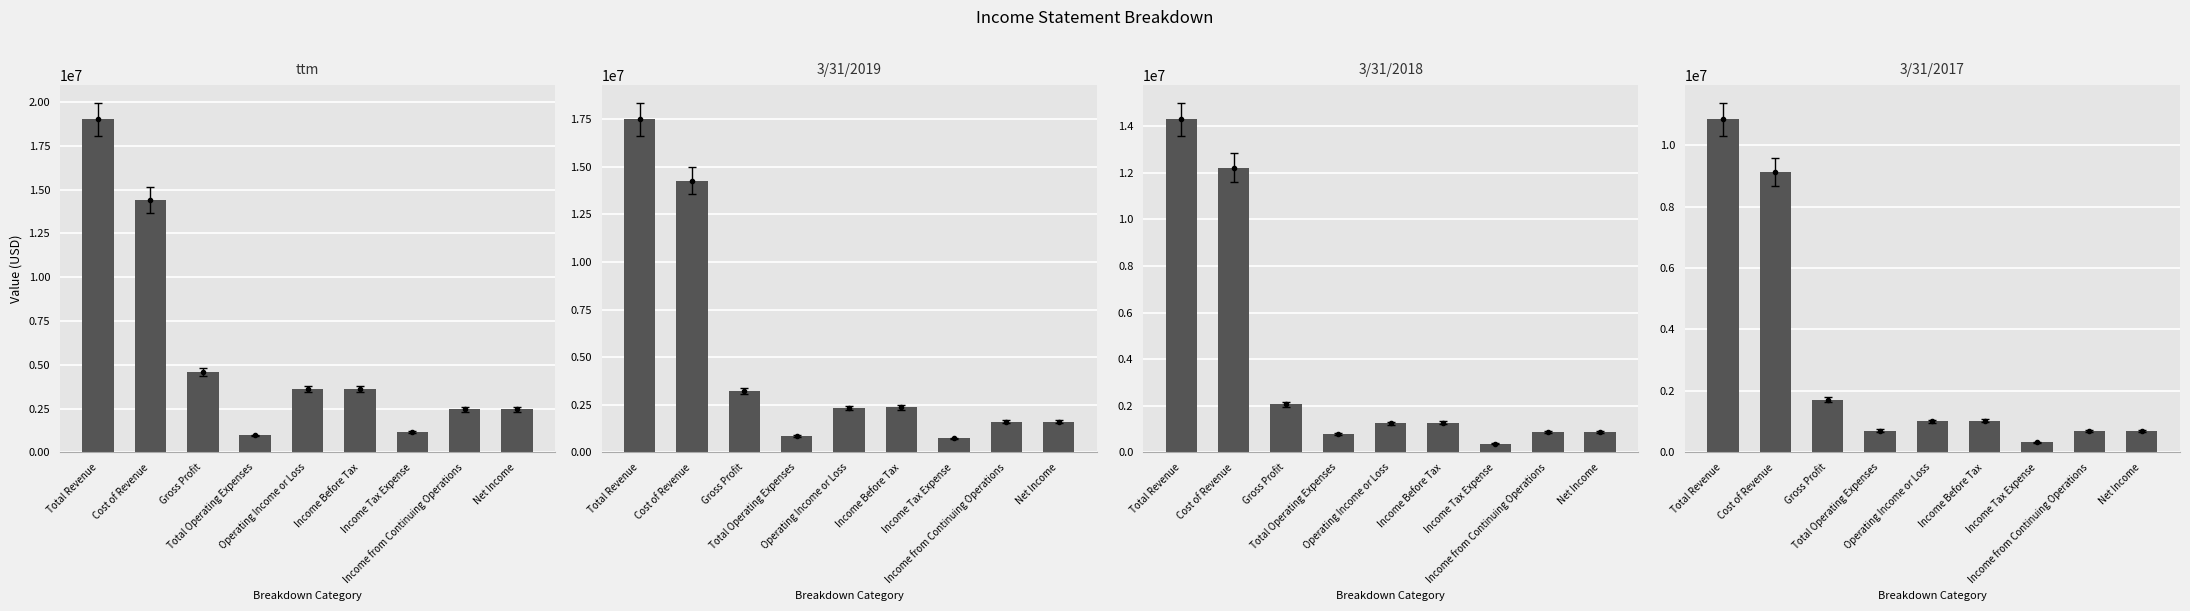

What is the value of the 3/31/2018 bar at the 9th from the left?

890594